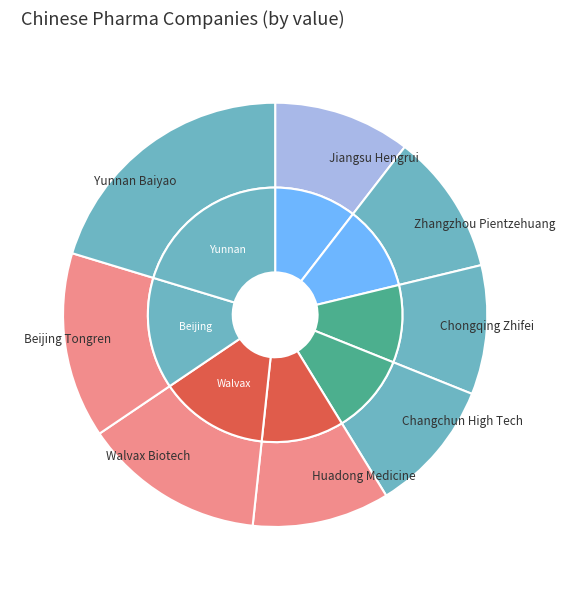

What is the largest slice in the pie chart?

Yunnan Baiyao